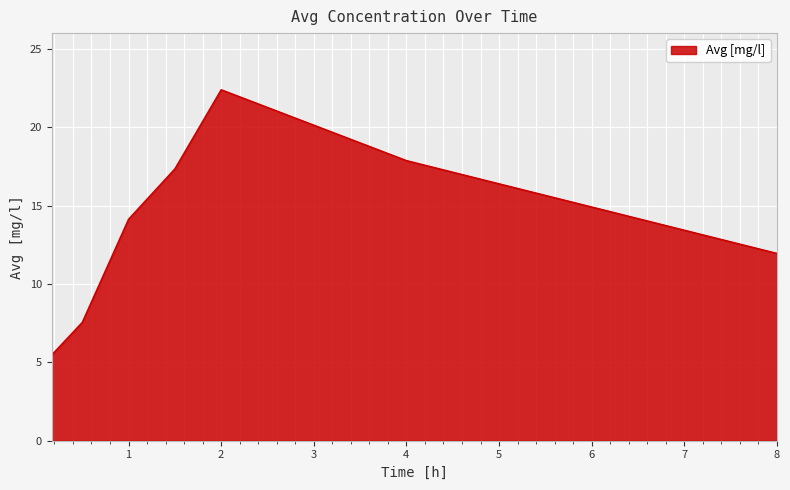

How many interior local peaks (higher than both neighbors) does the data have?

1